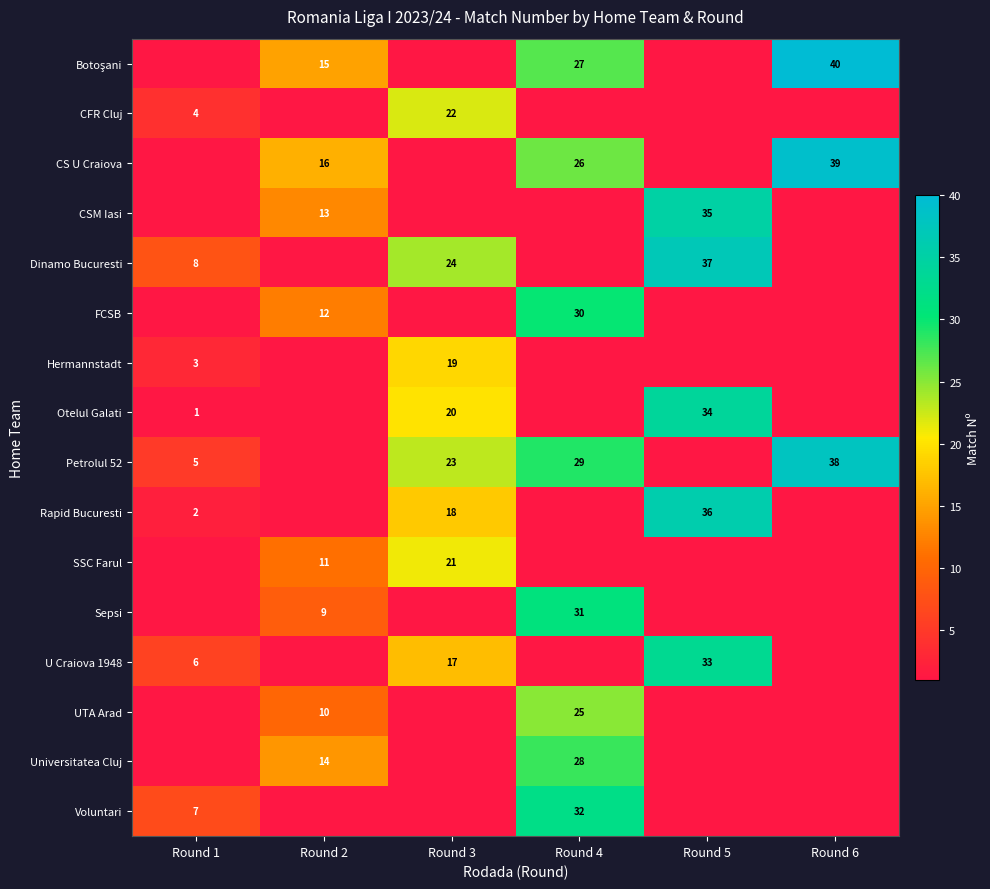

The Rapid Bucuresti series shows 3 at Round 1. True or false?

False